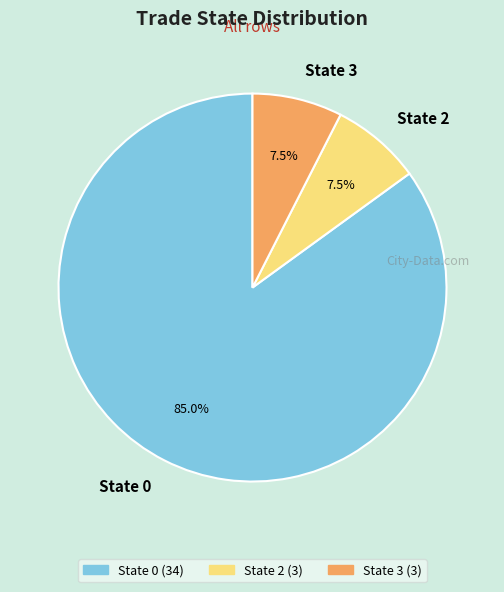

Is there any slice that represents more than half of the pie?

Yes